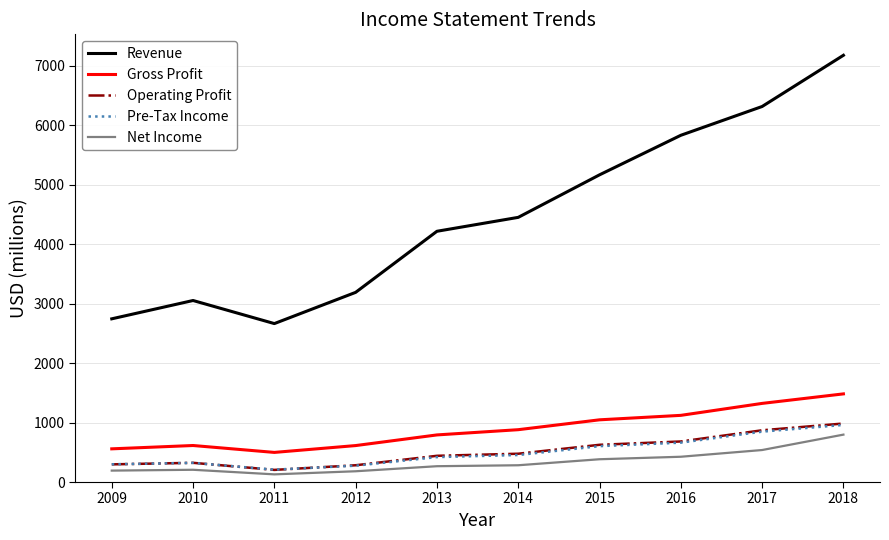

What is the average value of the Net Income series?

340